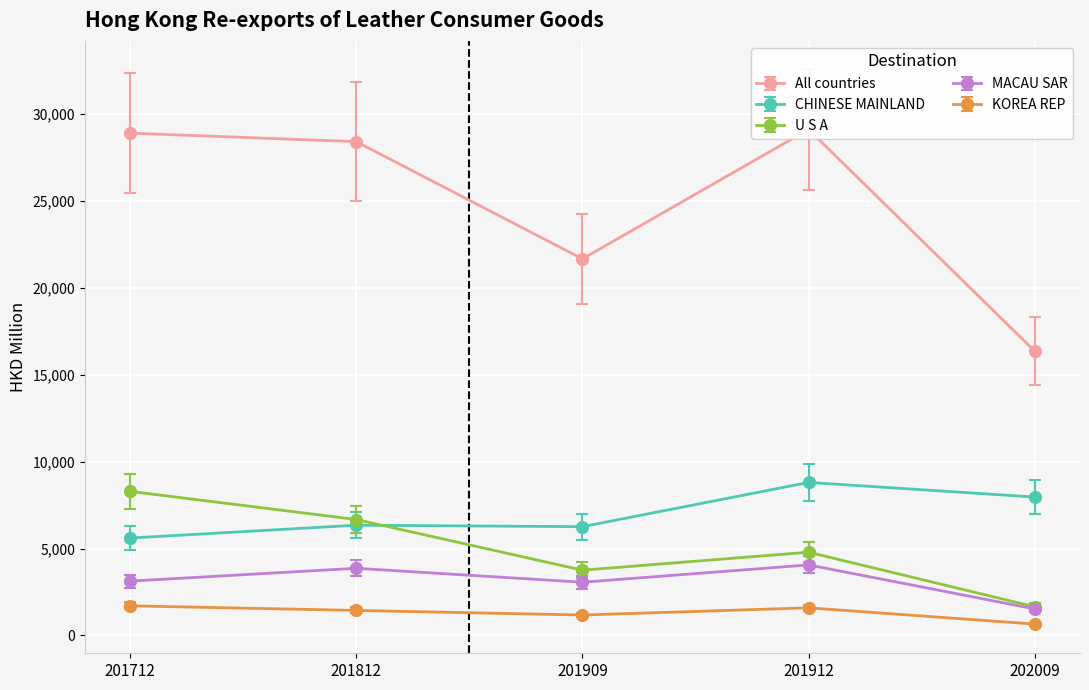

Which series has the largest range (max minus min)?

All countries